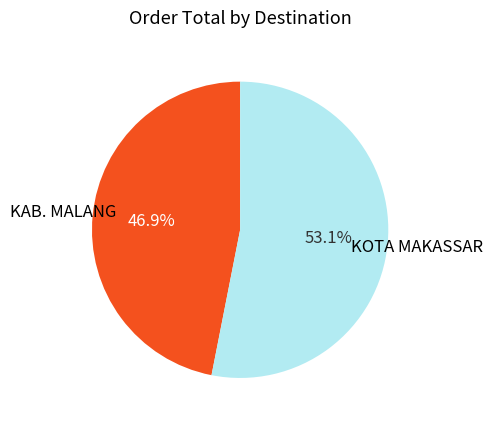

Which has a higher value, KAB. MALANG or KOTA MAKASSAR?

KOTA MAKASSAR